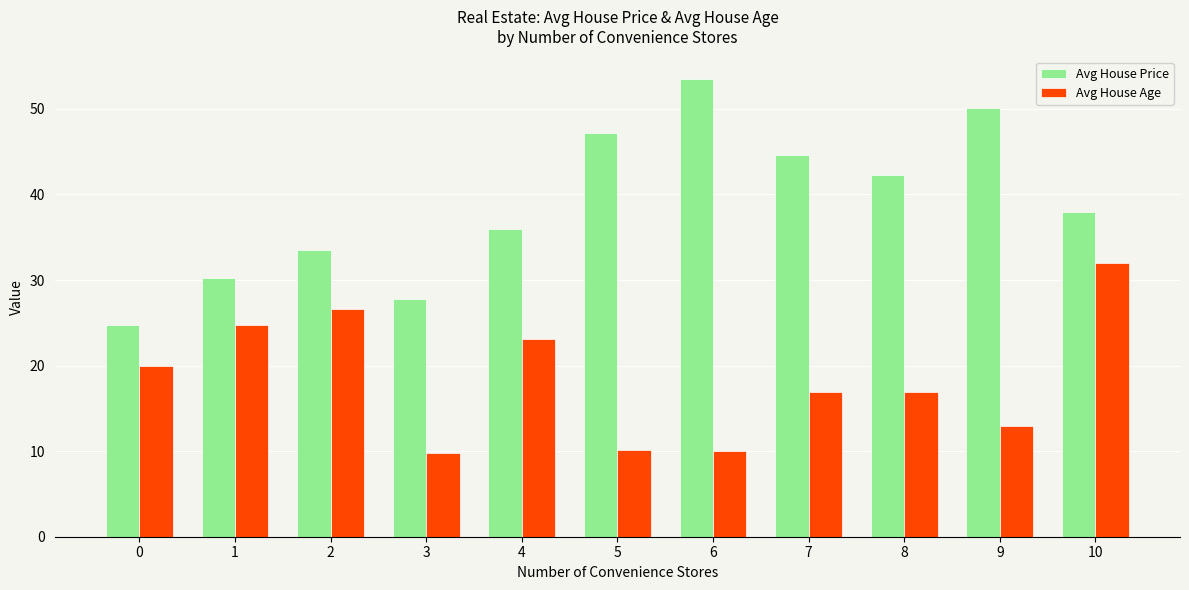

How many data points does each series have?

11